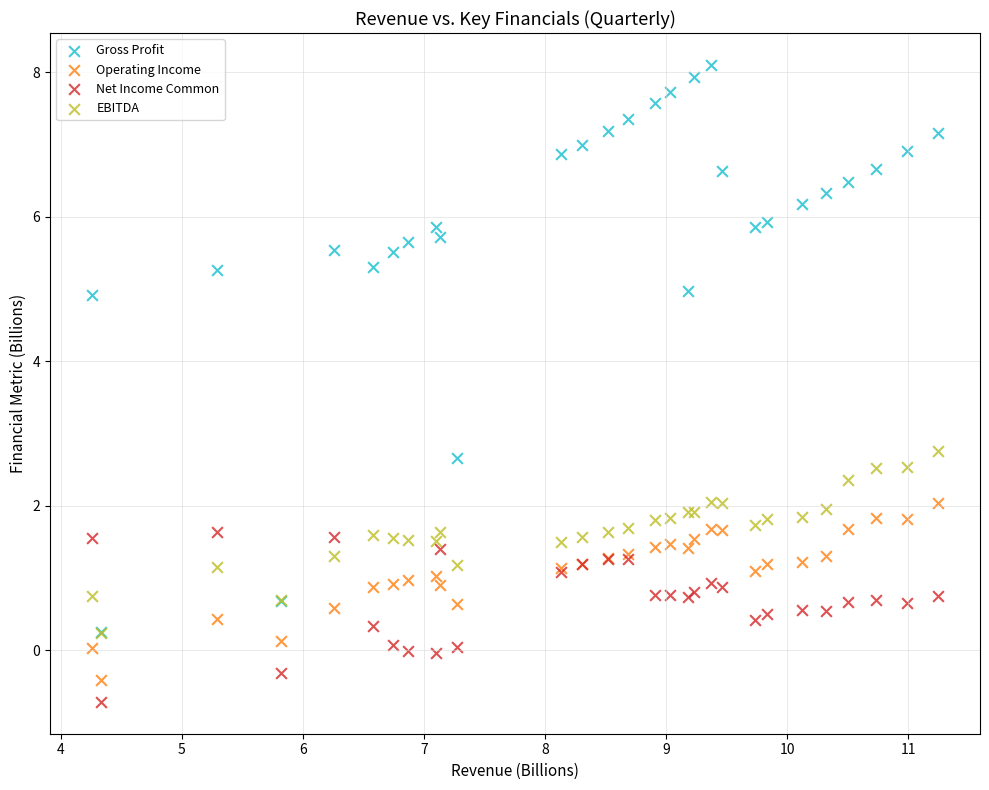

Across all series, what Y value is closest to 3?

2.8